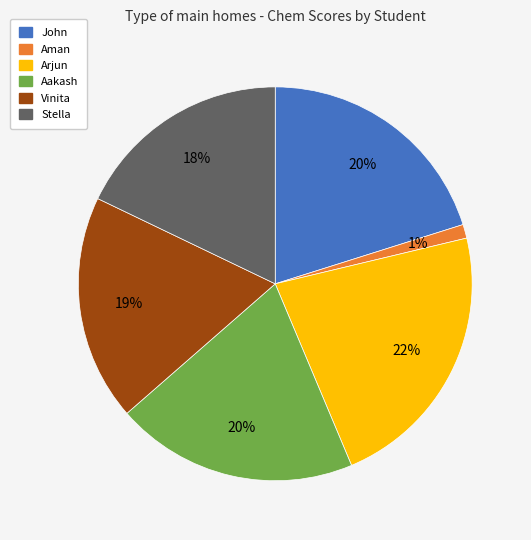

To the nearest percent, what is the difference between the largest and smallest slice percentages?

21%